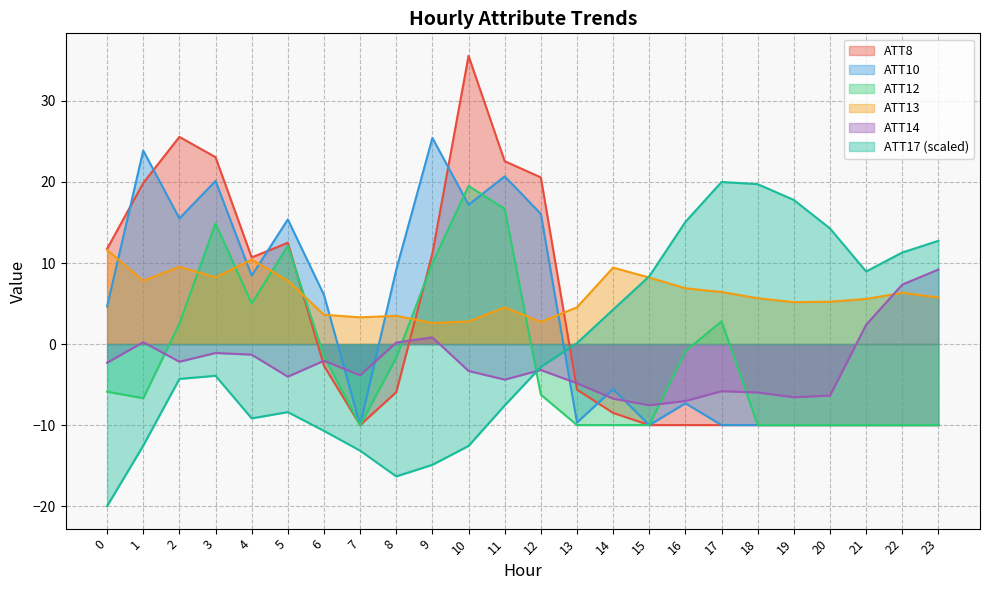

What are all the series names shown in the legend?

ATT8, ATT10, ATT12, ATT13, ATT14, ATT17 (scaled)